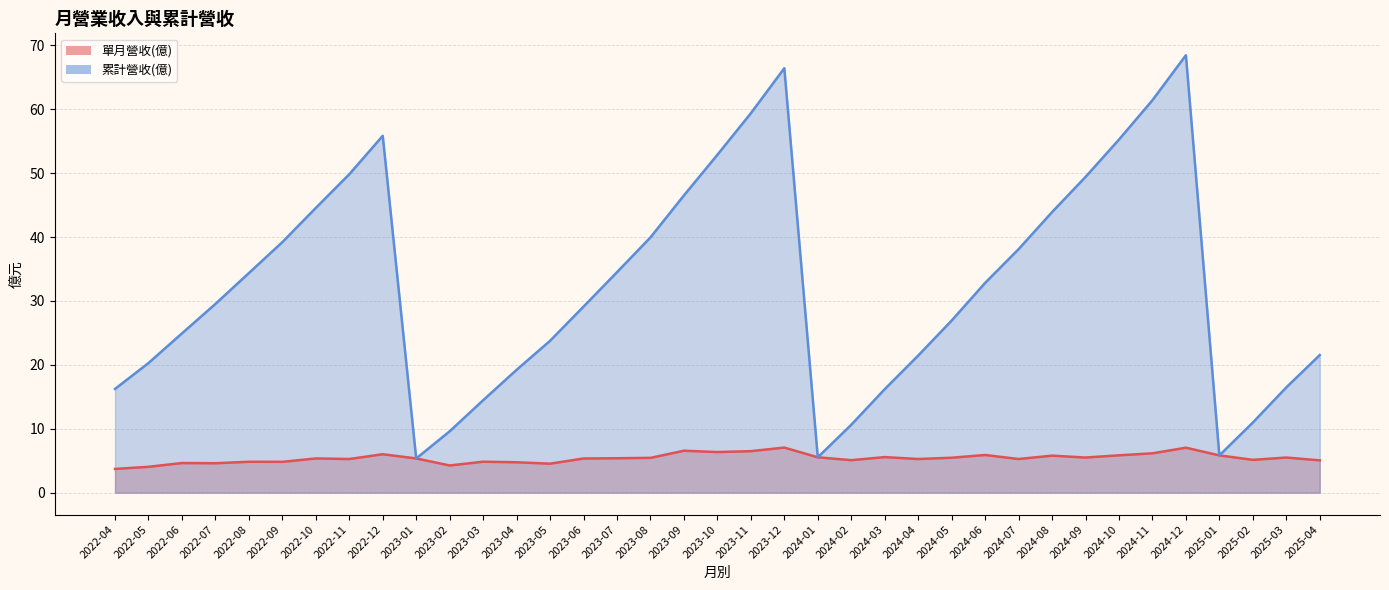

Which series has the largest total across all categories?

累計營收(億)